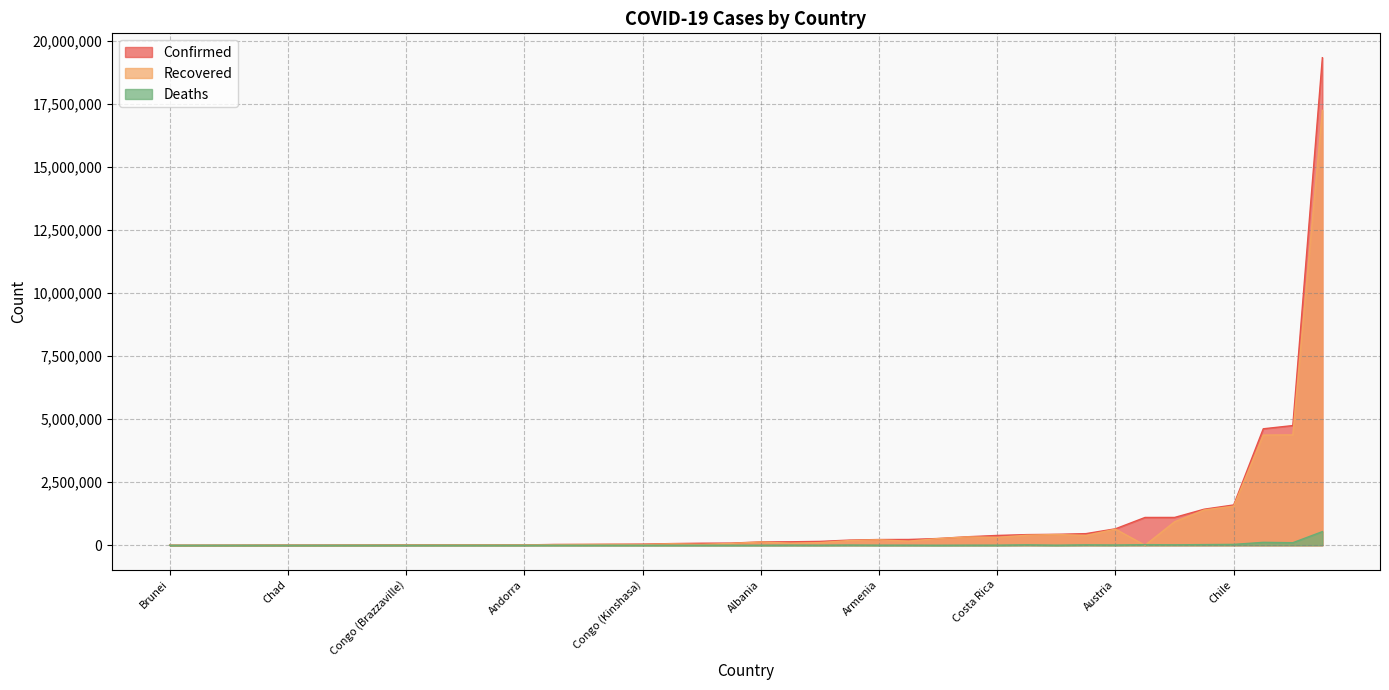

The value of Deaths at Cabo Verde is 188. True or false?

False